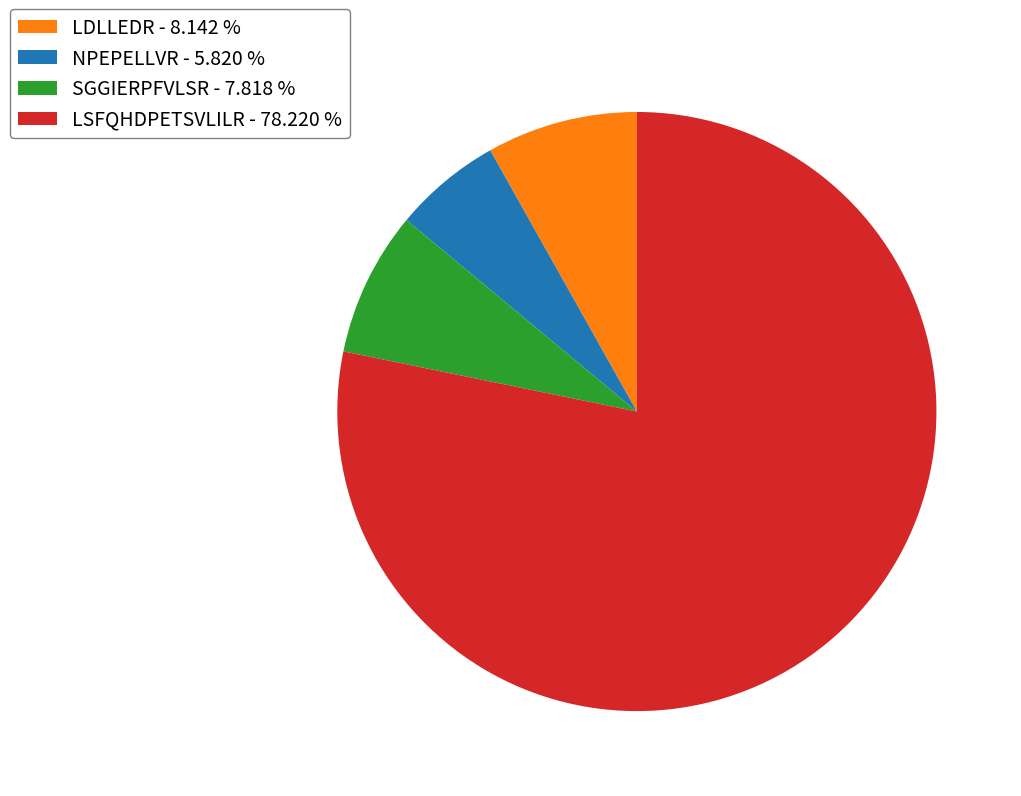

Is there a majority slice in this chart?

Yes